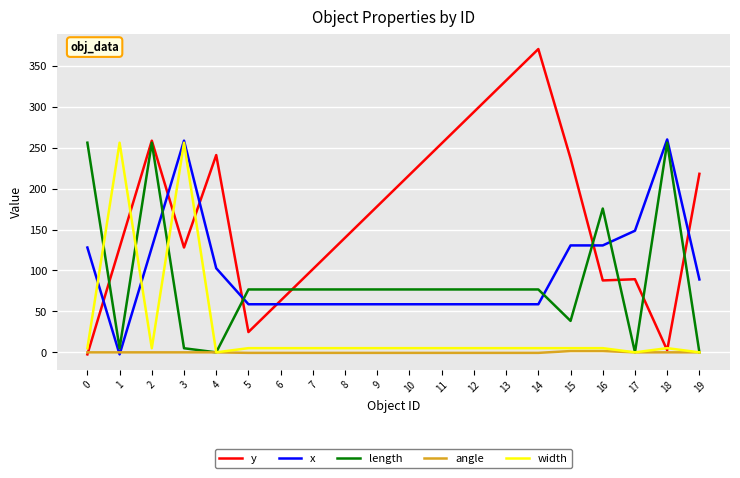

Which series ends up on top after the final intersection of length and y?

y